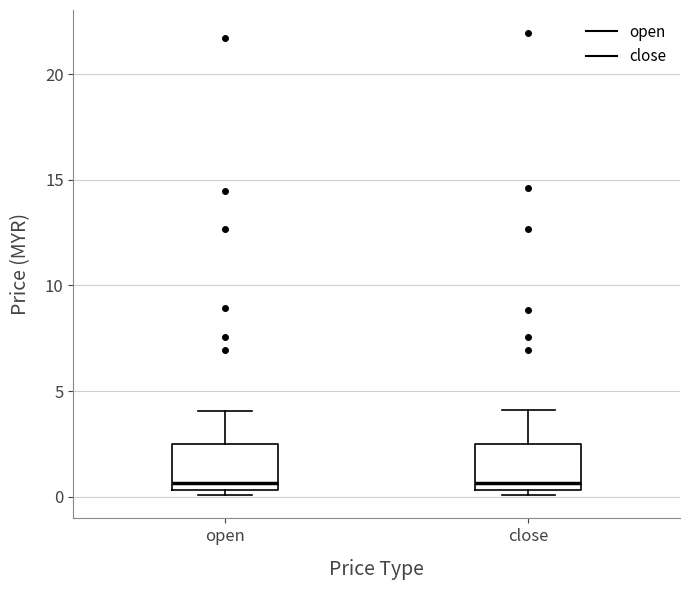

Where is the upper edge of the box for close on the y-axis? The values are not printed on the chart, so give them approximately, as read against the axis.

2.5